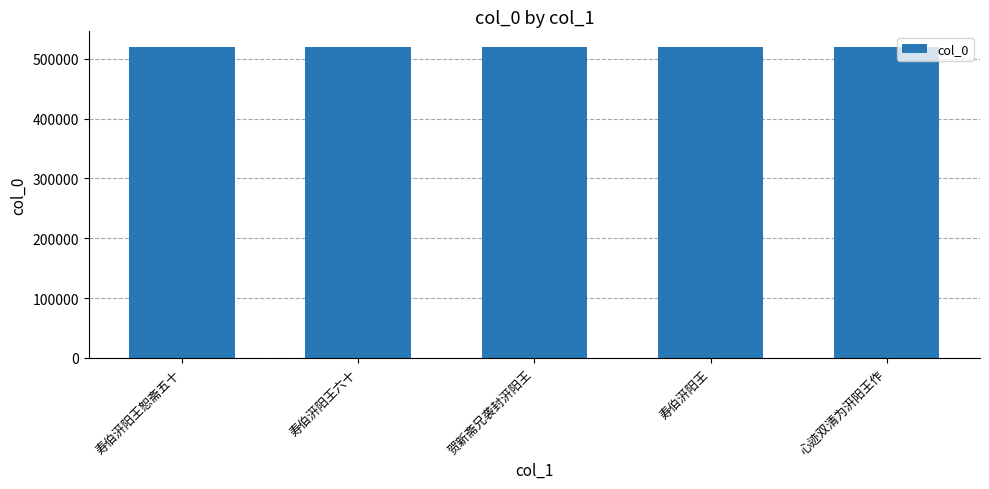

What is the difference between the values at 贺新斋兄袭封汧阳王 and 寿伯汧阳王?

129